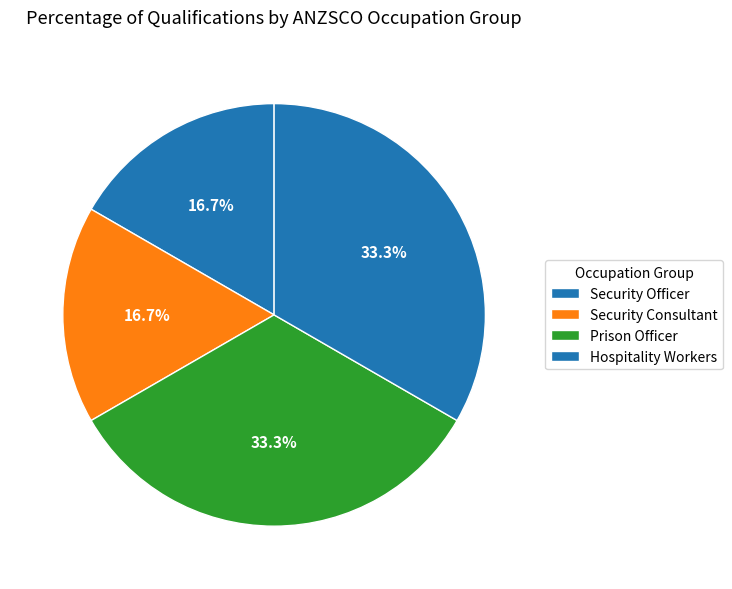

How many slices are in this pie chart?

4